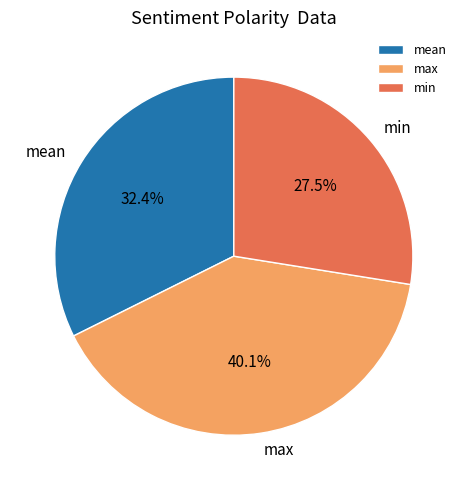

True or false: mean accounts for 21% of the total.

False